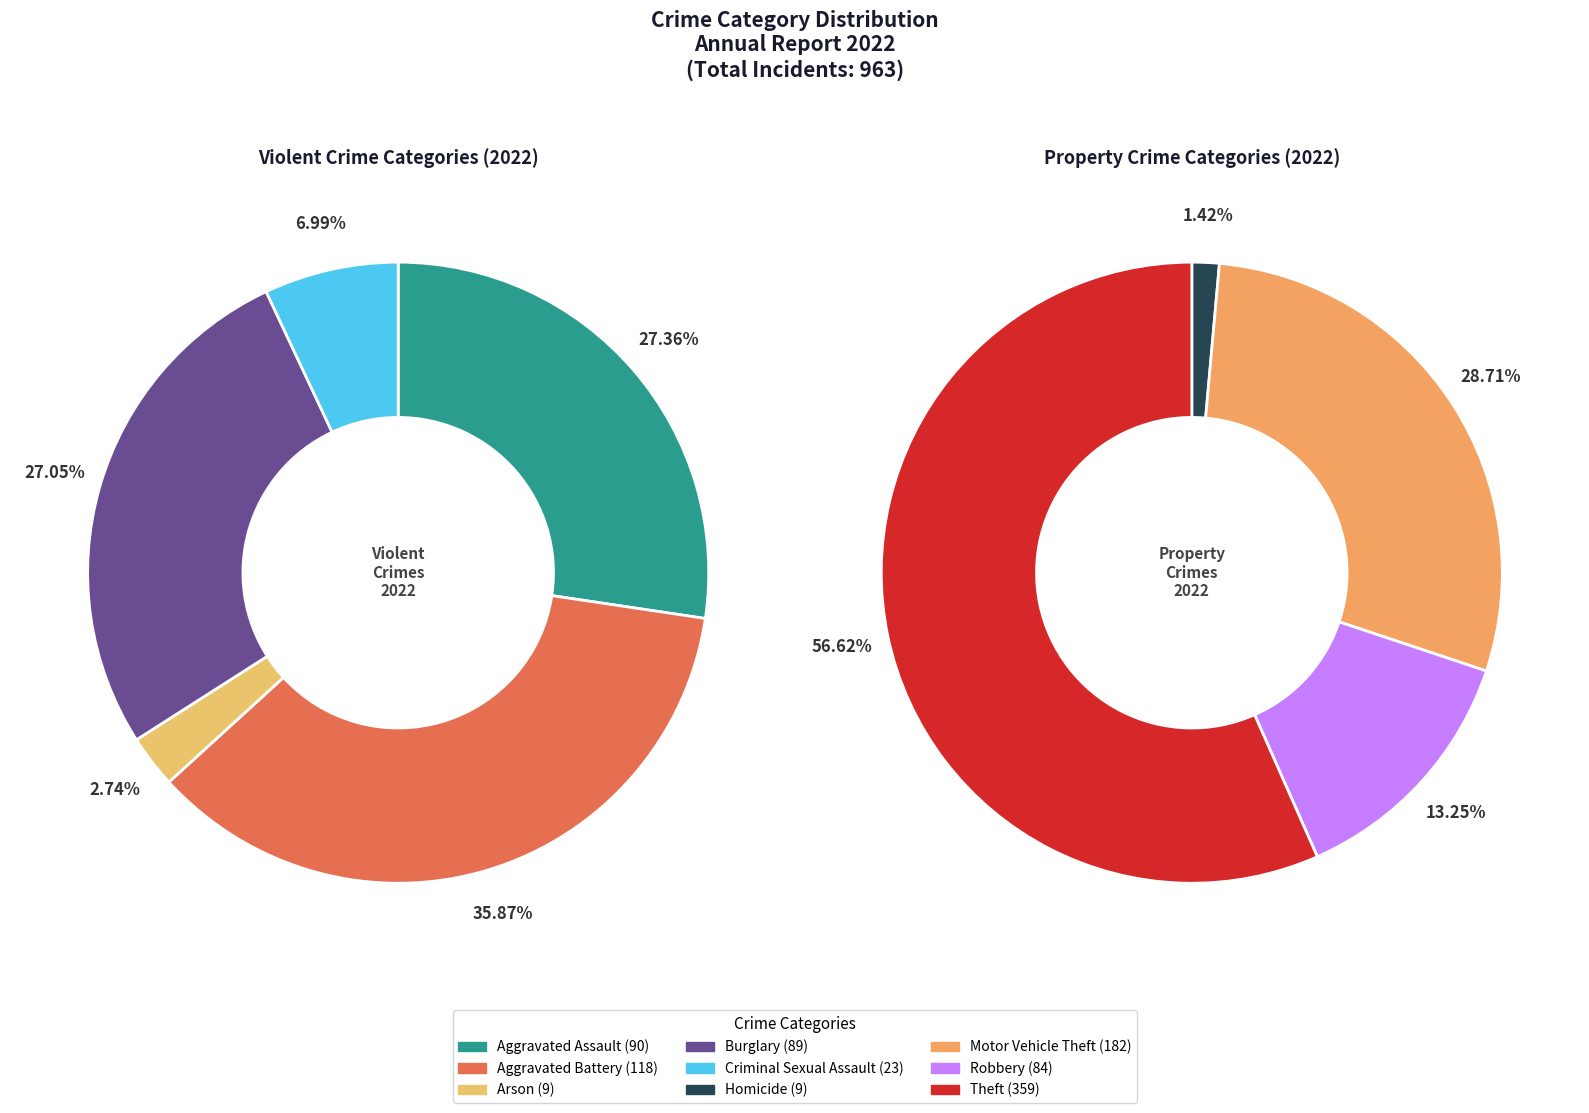

Is it true that Burglary is 9% of the pie?

True